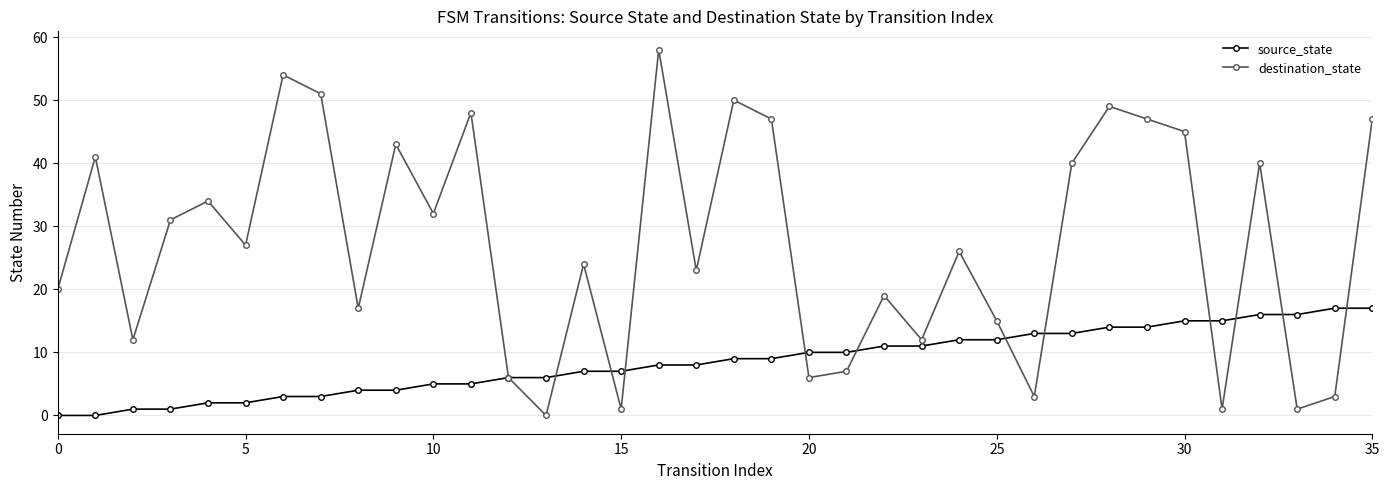

Which series has the widest spread of values?

destination_state